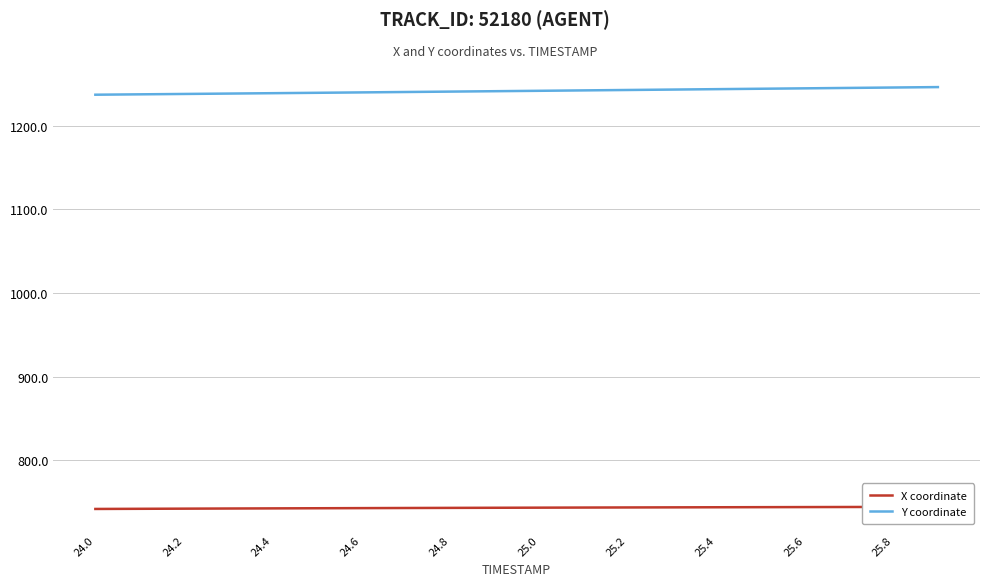

What is the difference between the Y coordinate values at 24.8 and 25.6?

3.9